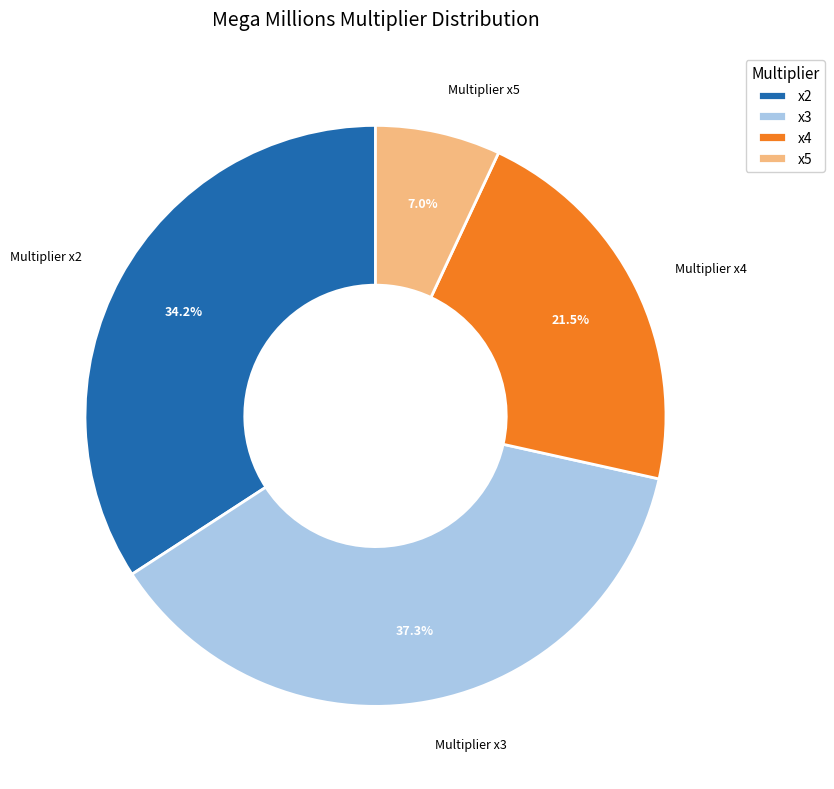

What is the ratio of the value at x2 to the value at x4?

1.6